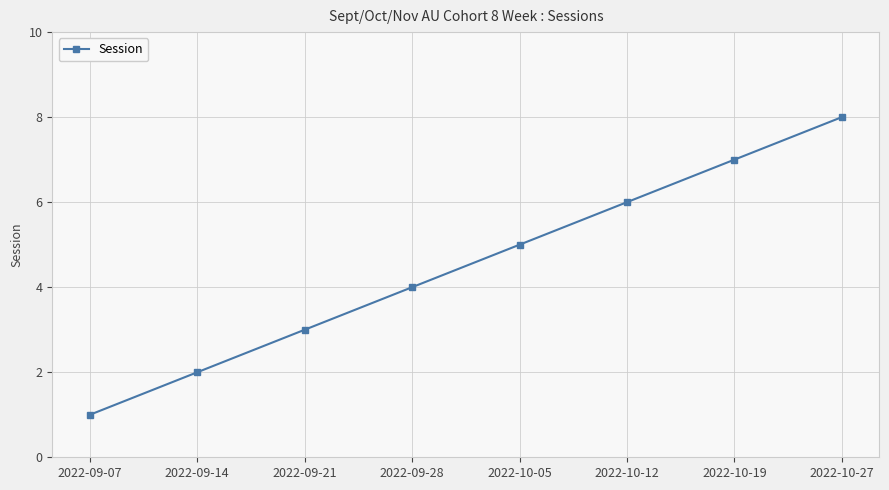

What is the difference between the maximum and second lowest values?

6